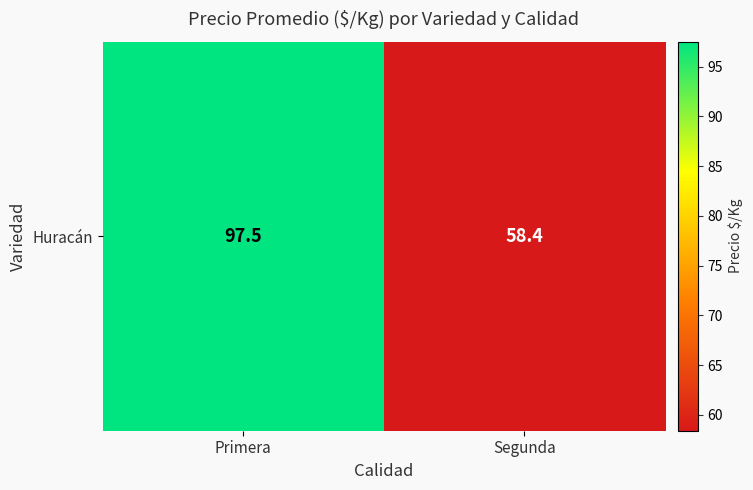

Reading right to left, list all the values displayed in this chart.

Segunda=58.4	Primera=97.5